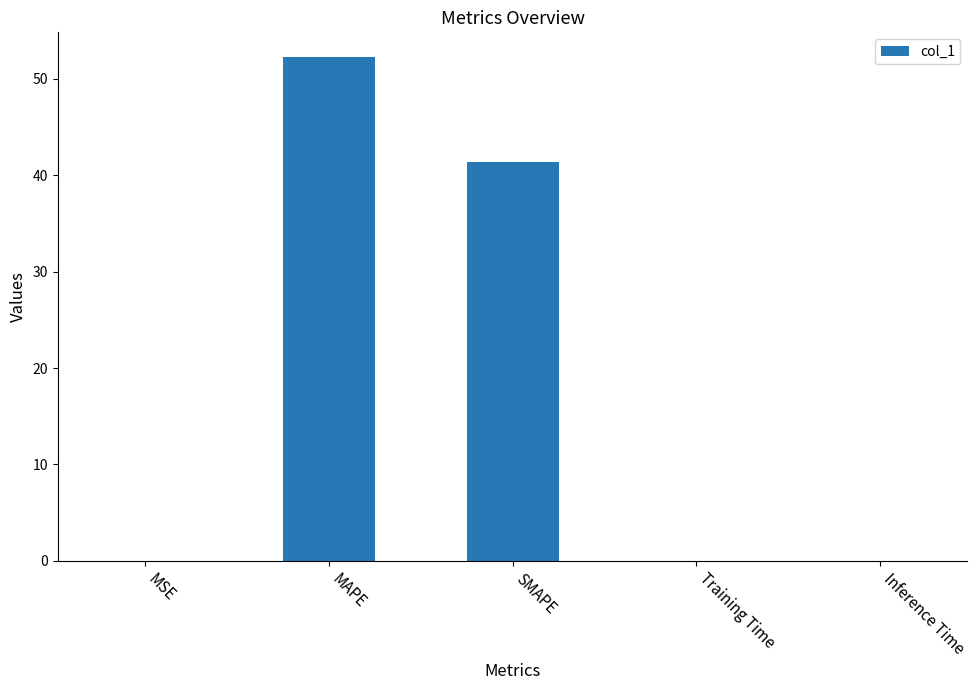

Is it true that the value at MAPE is 75.5?

False